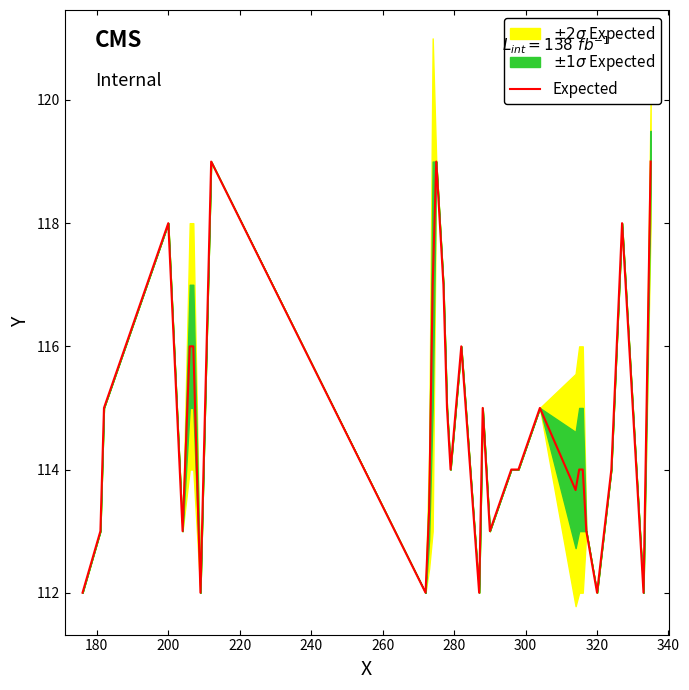

What is the highest value of the Expected series?

119.0